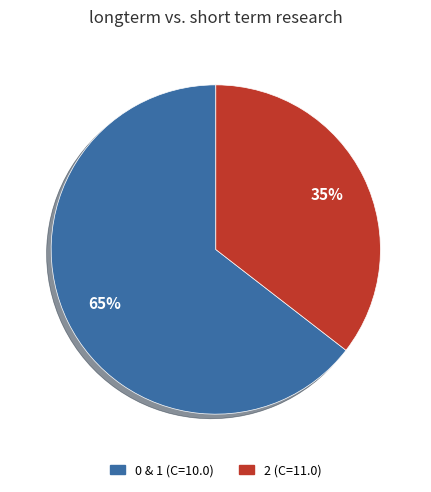

Is there a majority slice in this chart?

Yes